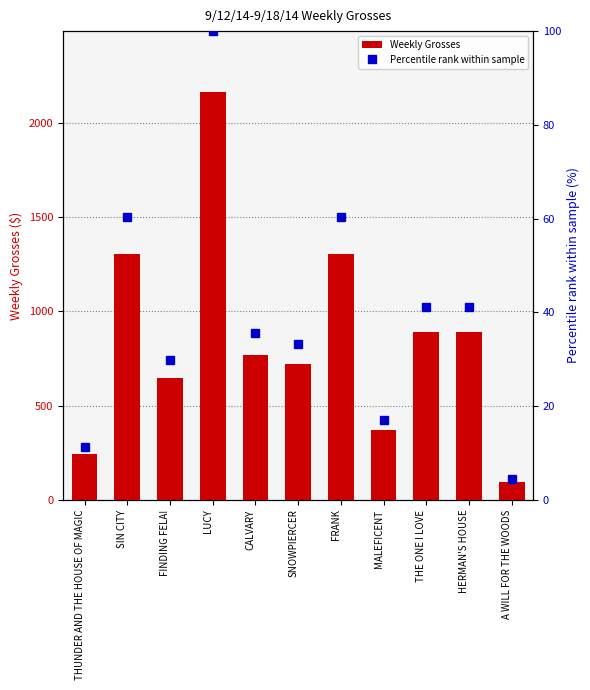

Which label corresponds to the smallest value in the chart?

A WILL FOR THE WOODS